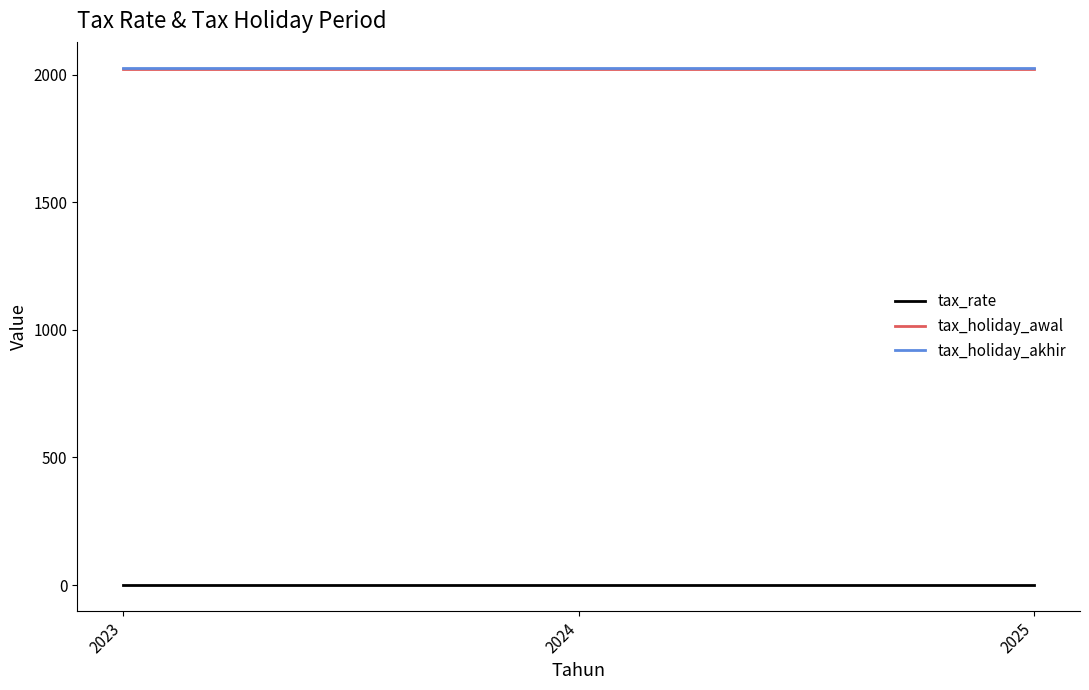

What is the maximum value shown in the chart?

2027.0